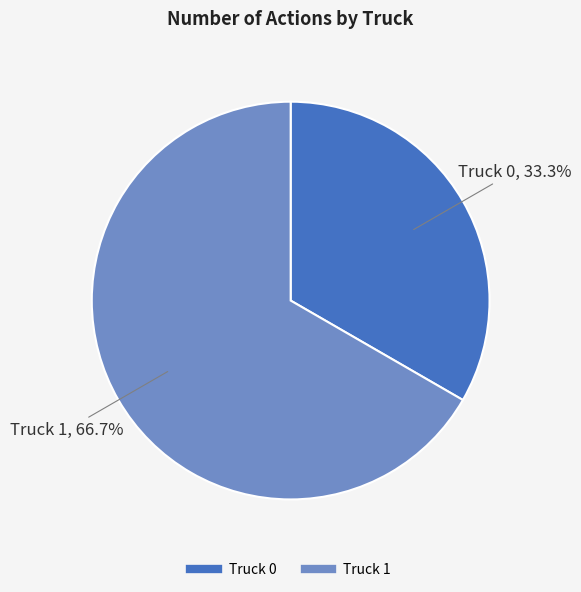

True or false: Truck 0 accounts for 33% of the total.

True